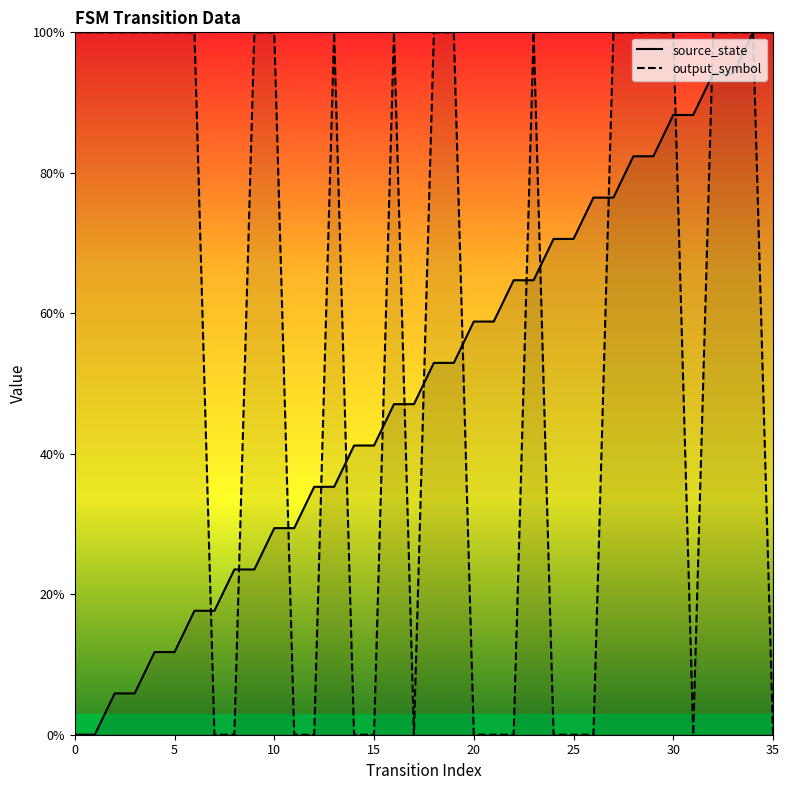

What is the difference between the second highest and minimum values in the output_symbol series?

1.0